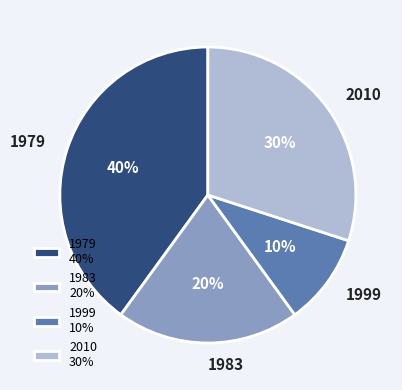

Do 1983 20% and 1999 10% together represent more than half of the pie?

No